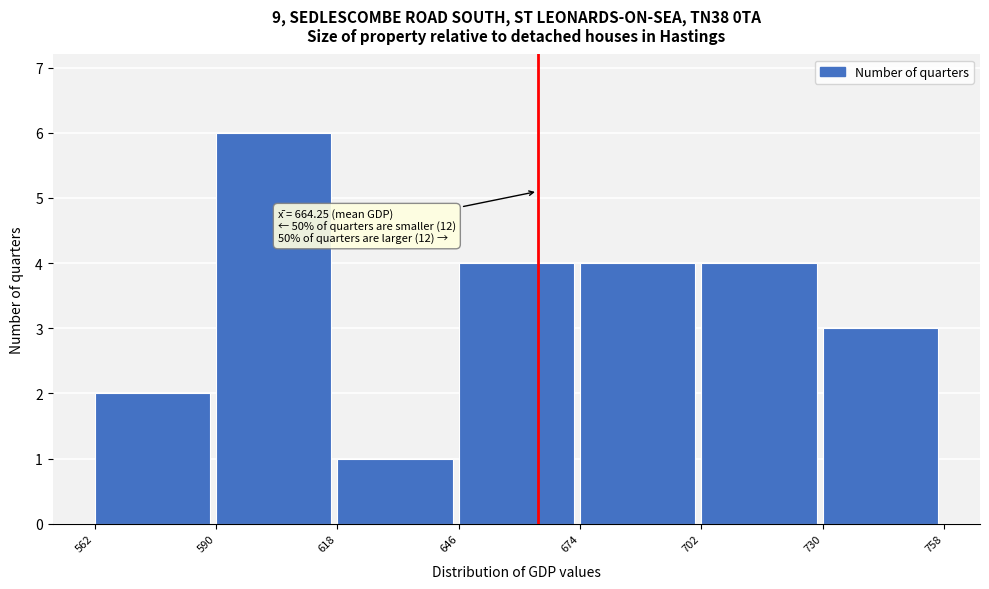

Over which range of the x-axis is the bar tallest?

590 to 618